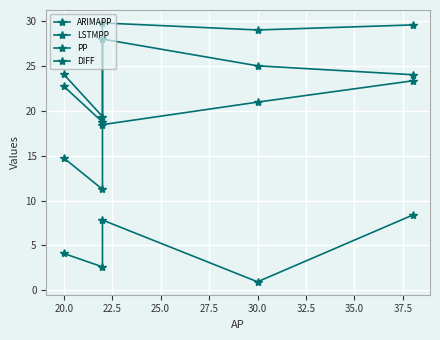

What is the highest value of the PP series?

29.8